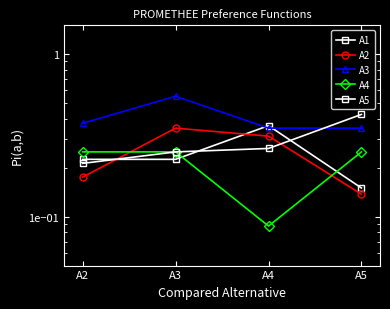

What are all the series names shown in the legend?

A1, A2, A3, A4, A5